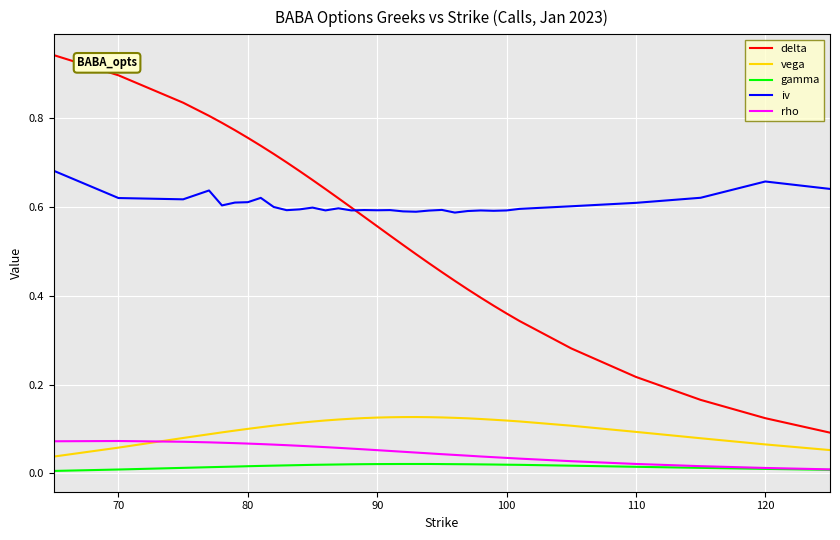

List the series in order of their peak value, highest first.

delta, iv, vega, rho, gamma